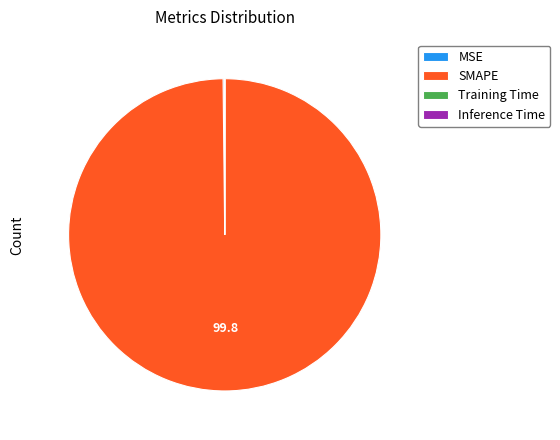

Which slice represents more than half of the pie?

SMAPE